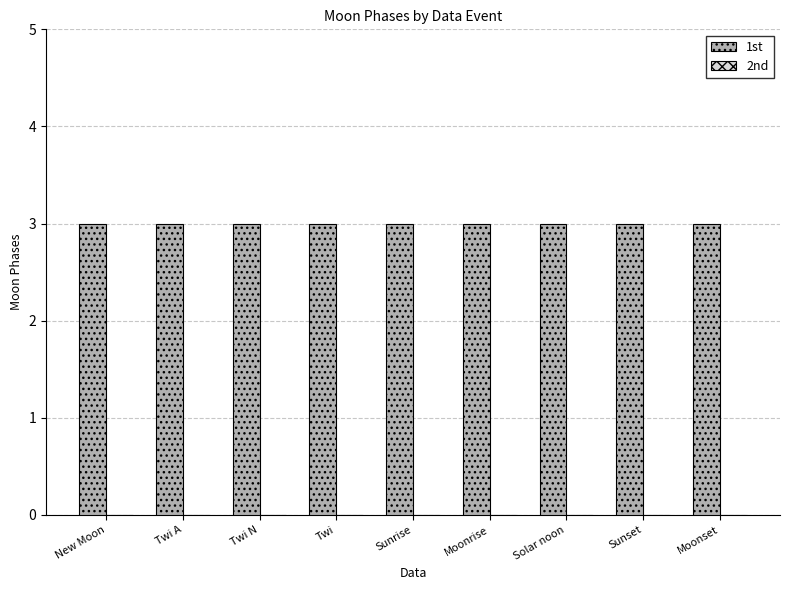

At how many categories does at least one series exceed 2?

9